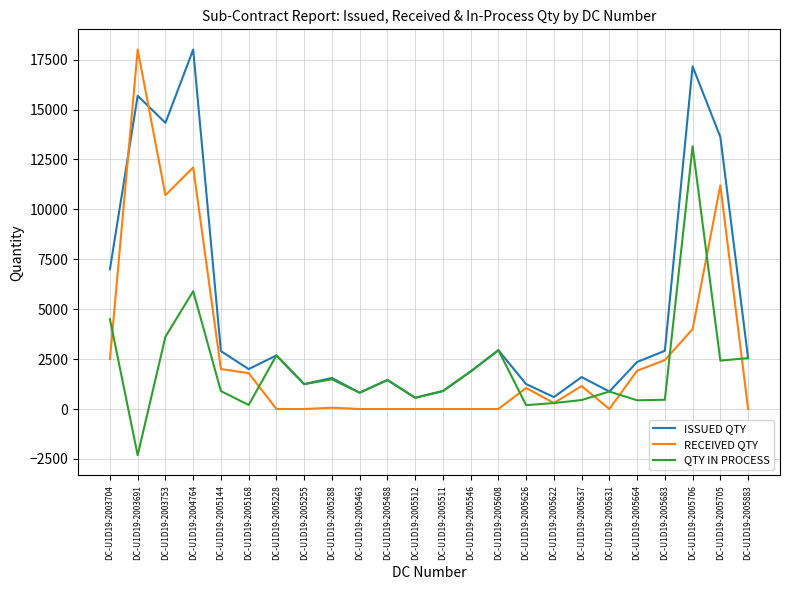

Which label corresponds to the smallest value in the chart?

DC-U1D19-2003691